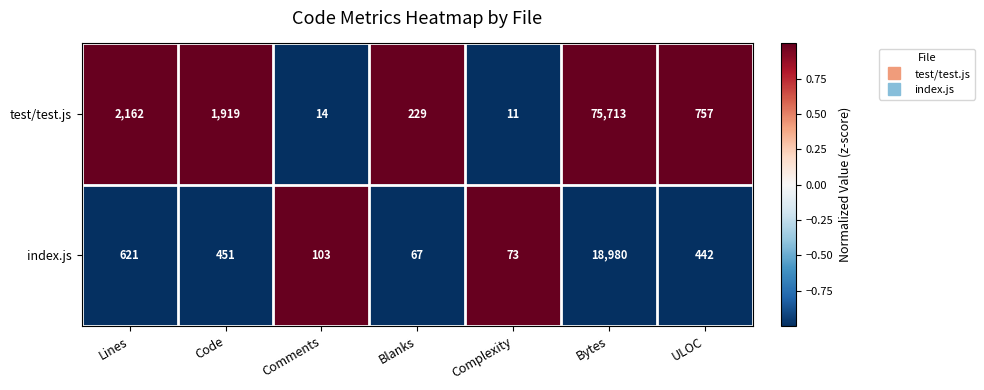

What is the difference between the maximum and minimum values in the test/test.js series?

75702